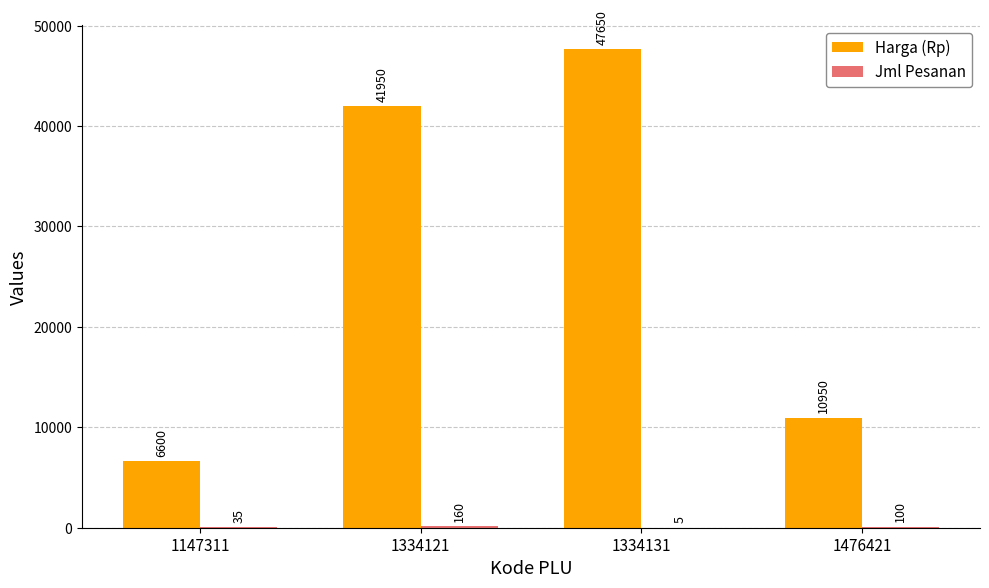

Where is Harga (Rp) nearest to the value 27125?

1334121